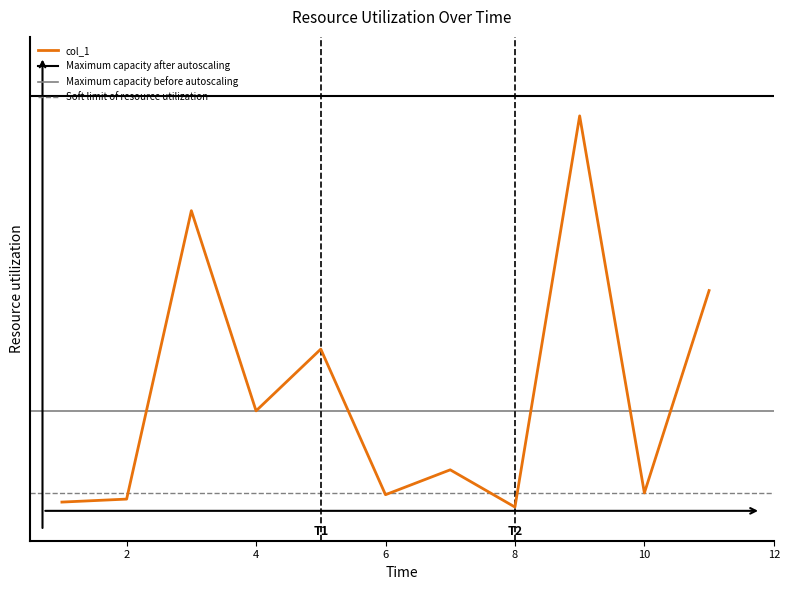

Rank the categories by value from lowest to highest.

8, 1, 2, 6, 10, 7, 4, 5, 11, 3, 9